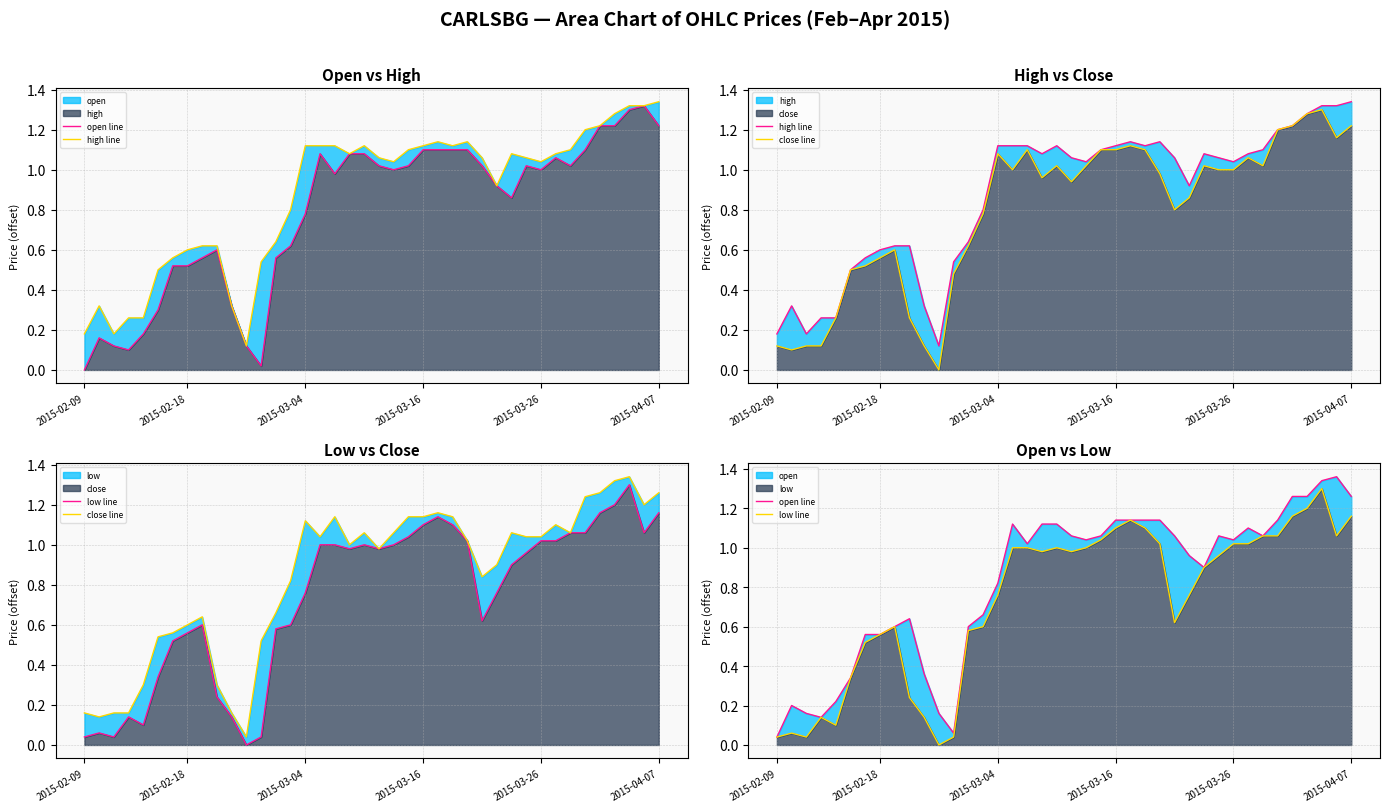

How many lines are shown in the chart?

4